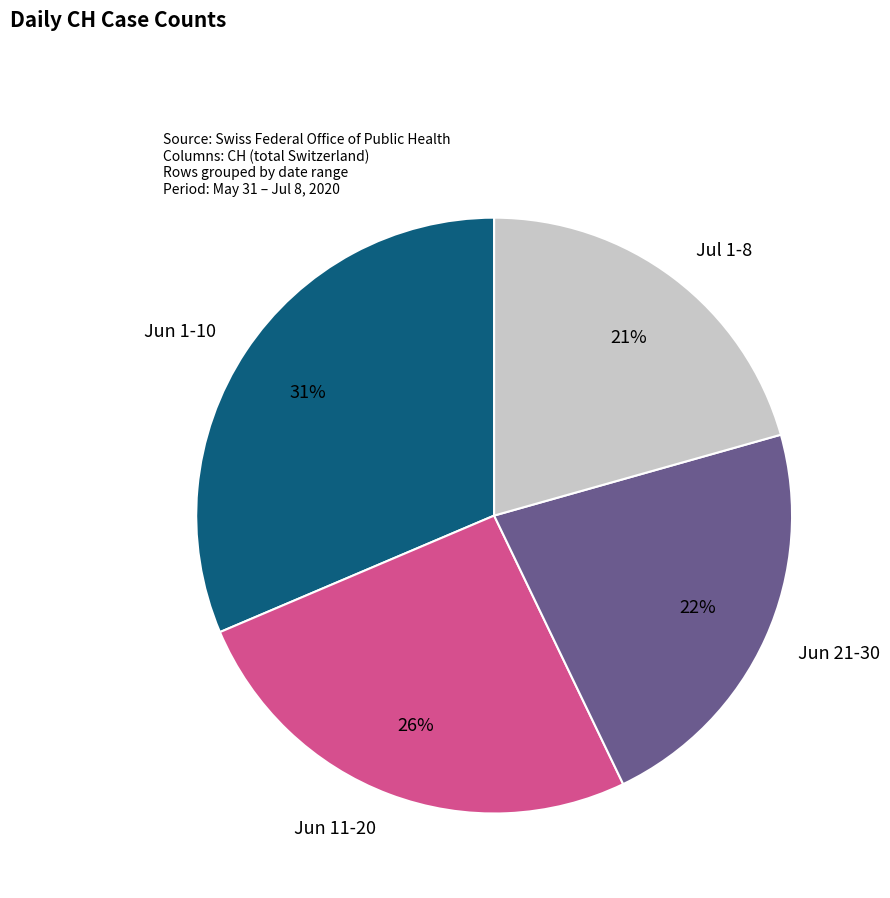

Which has a higher value, Jun 21-30 or Jun 1-10?

Jun 1-10